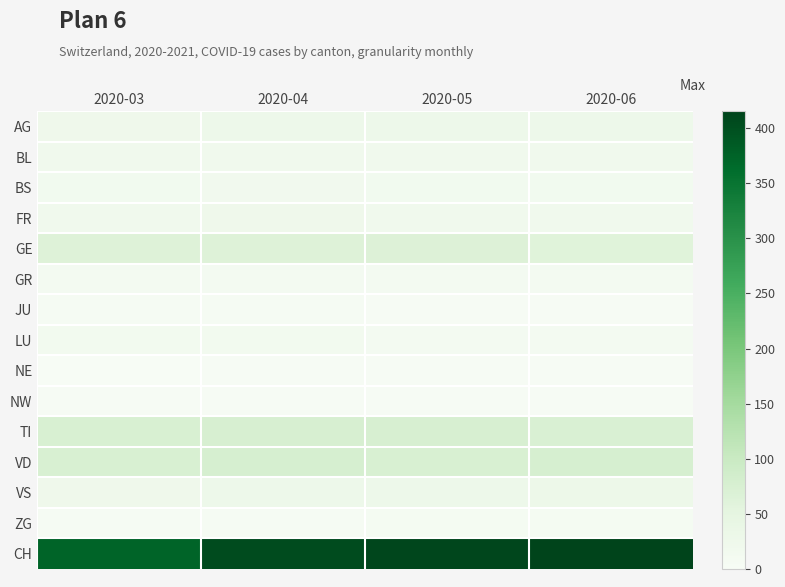

What is the difference between the highest and lowest values at 2020-04?

403